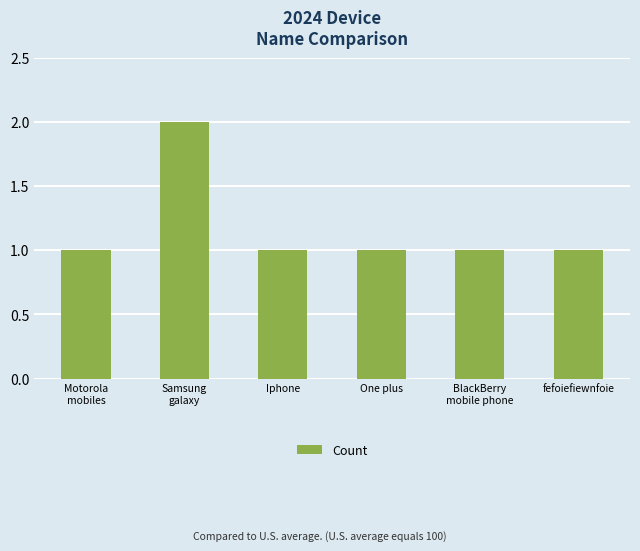

Approximately how many times larger is the value at fefoiefiewnfoie compared to Iphone?

1.0